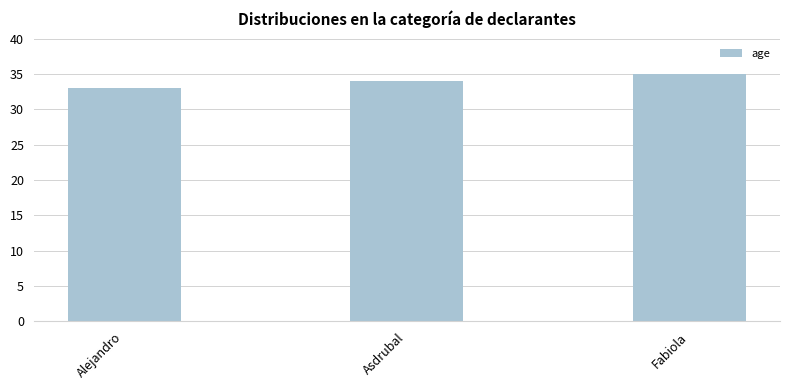

What position from the right is Asdrubal?

2